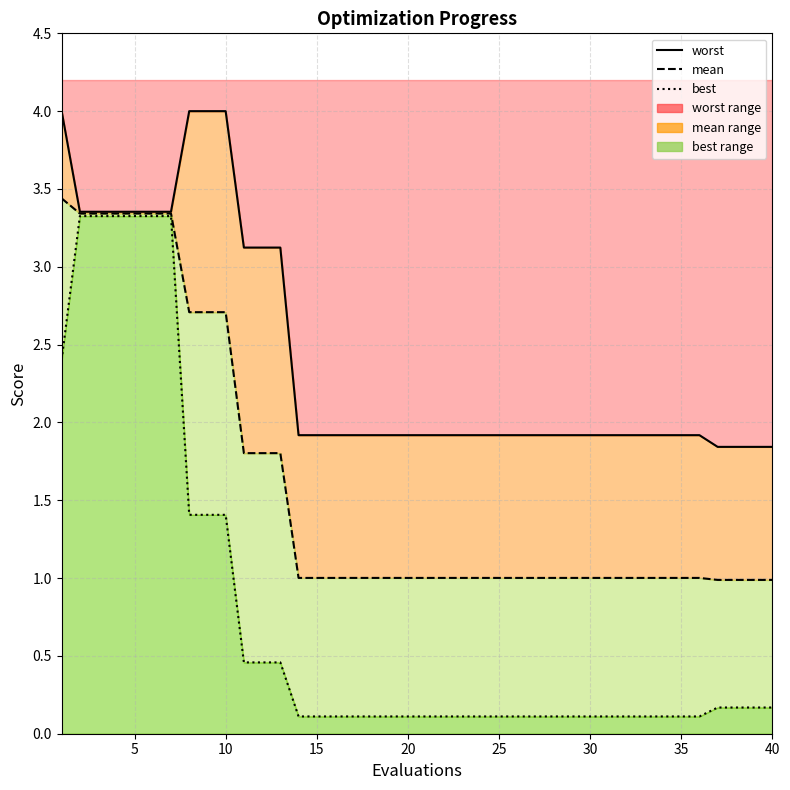

What is the average value of the best series?

0.8